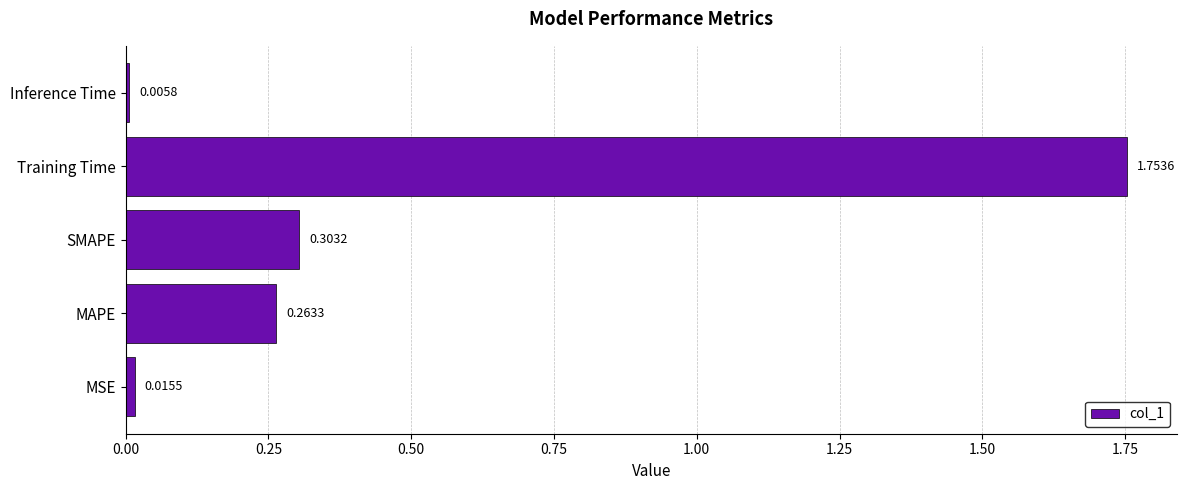

Which has a higher value, MAPE or SMAPE?

SMAPE